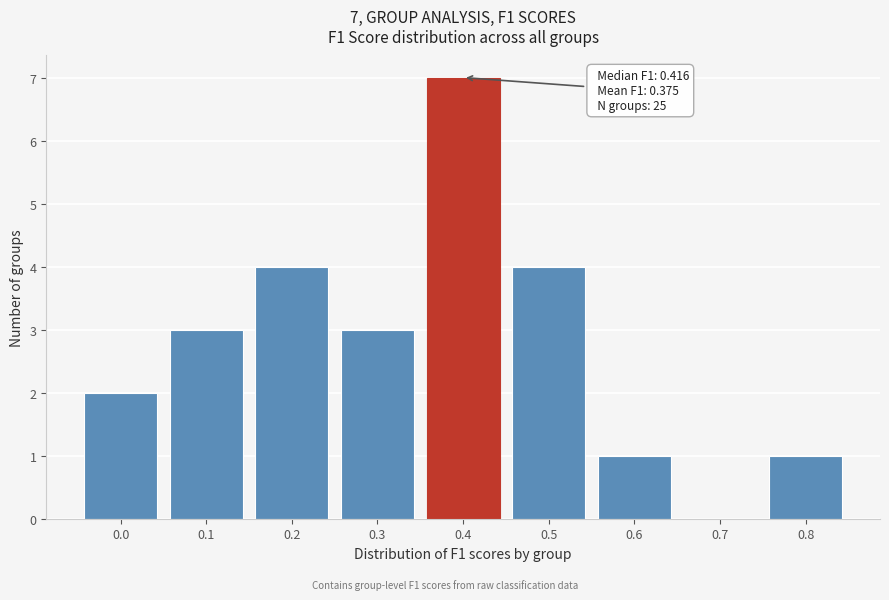

Reading right to left, transcribe all the data shown in this chart.

0.8=1	0.7=0	0.6=1	0.5=4	0.4=7	0.3=3	0.2=4	0.1=3	0.0=2